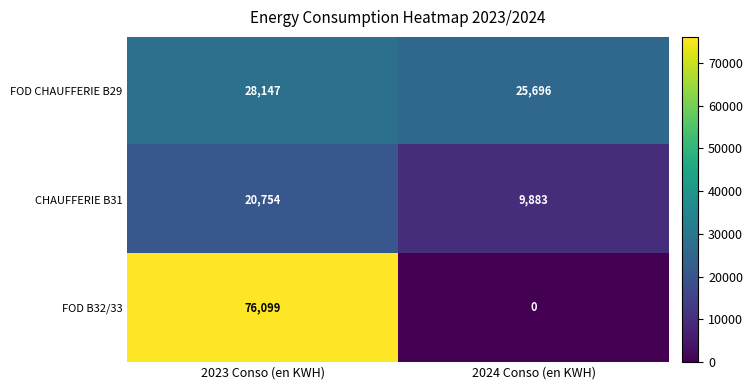

At which label is CHAUFFERIE B31 closest to 15318?

2024 Conso (en KWH)